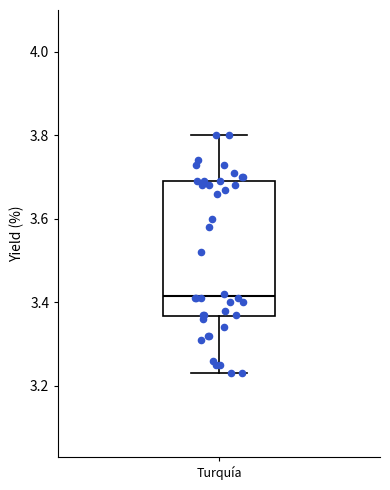

Read this box plot against the y-axis: the position of the median line, the range covered by the box, and the ends of both whiskers. The values are not printed on the chart, so give them approximately, as read against the axis.

median 3.42, box 3.36 to 3.70, whiskers 3.24 to 3.80